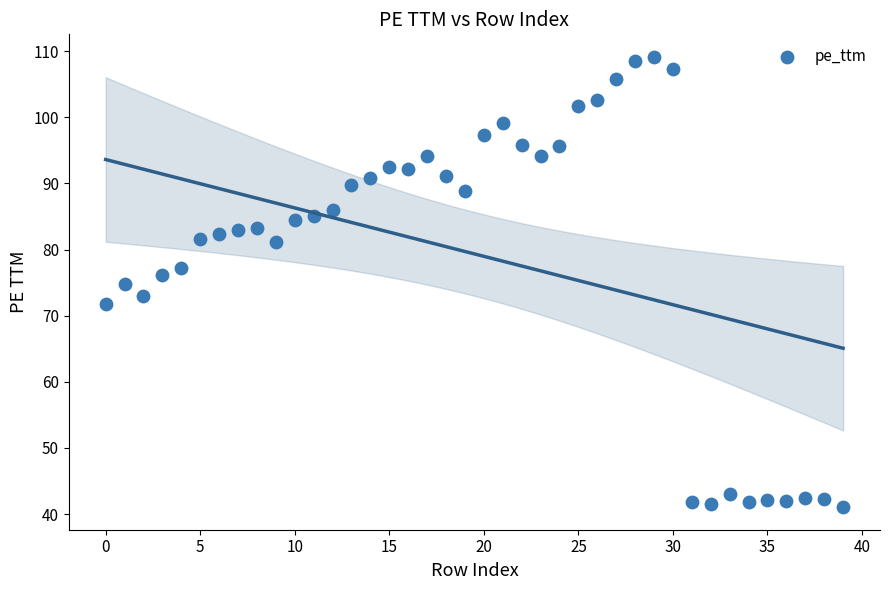

What is the range of Y values (max minus min)?

68.1